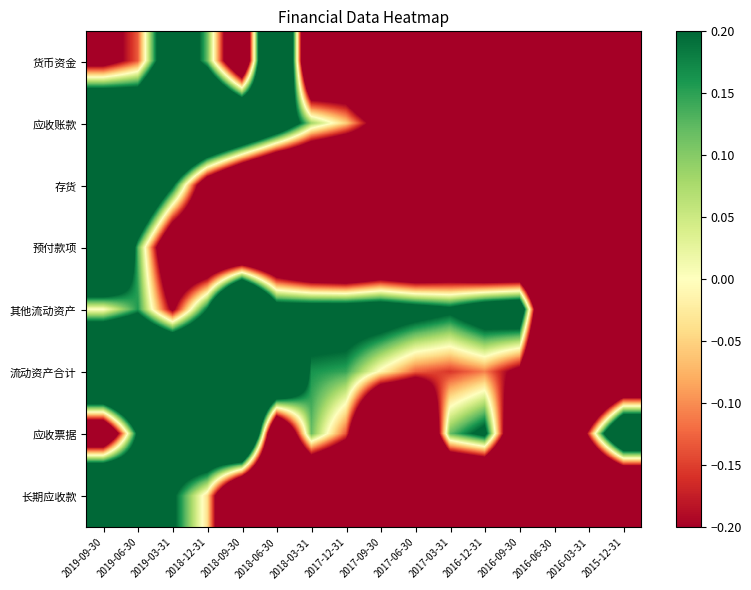

What is the maximum value shown in the chart?

1.0